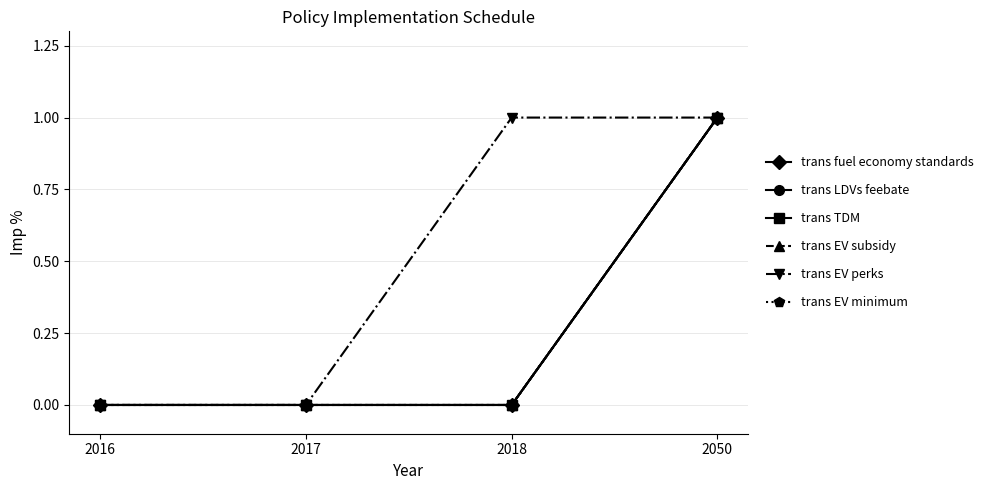

What value does the trans EV minimum series have at 2050?

1